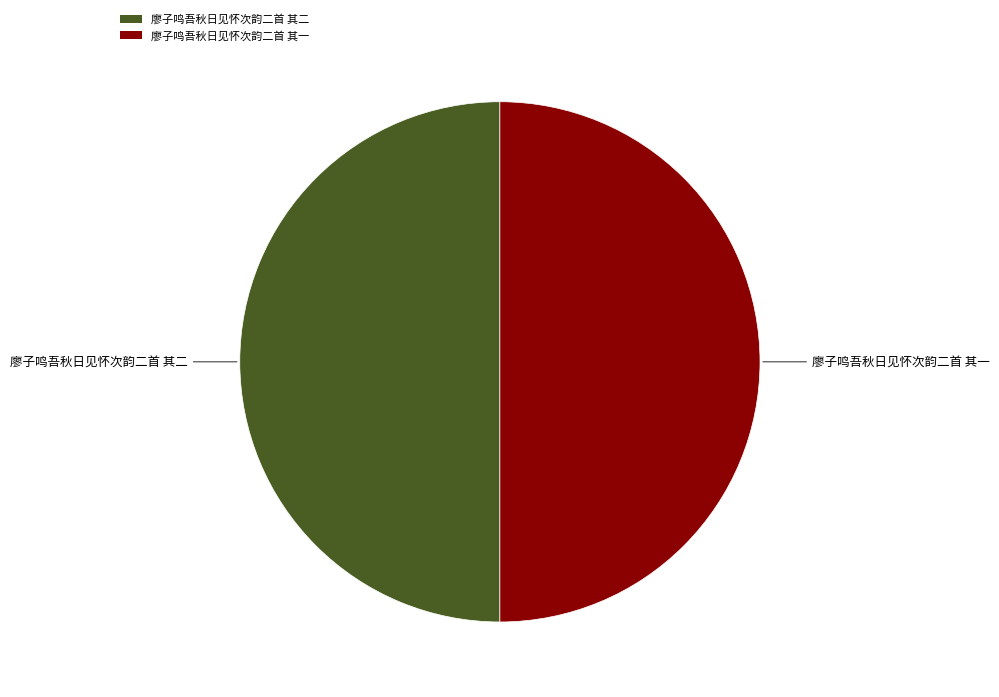

Is the sum of 廖子鸣吾秋日见怀次韵二首 其二 and 廖子鸣吾秋日见怀次韵二首 其一 greater than half?

Yes